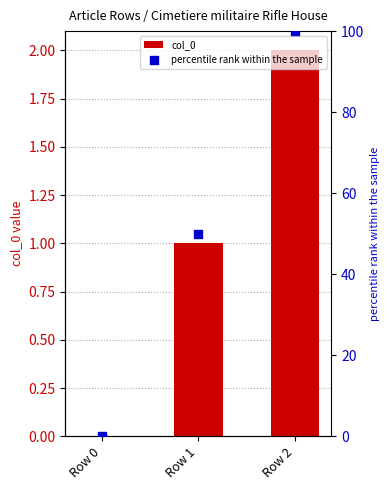

At which category is the sum across all series the highest?

Row 2